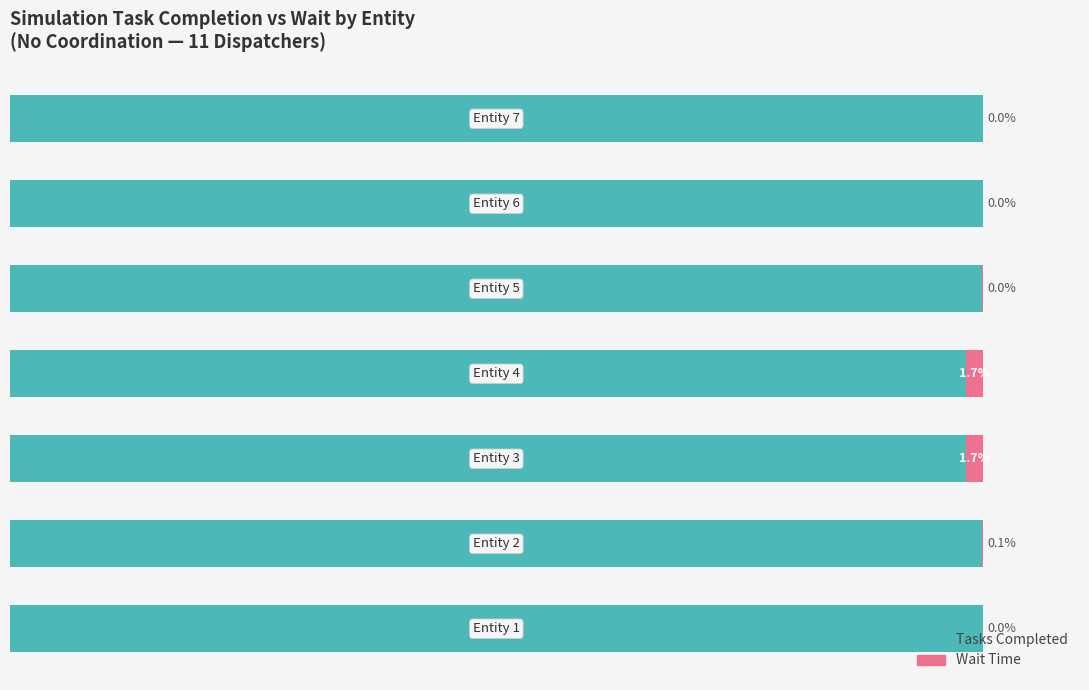

Reading left to right, list all the values displayed in this chart.

Tasks Completed: 0=100.0	1=99.9	2=98.3	3=98.3	4=100.0	5=100.0	6=100.0
Wait (scaled): 0=0.0	1=0.1	2=1.7	3=1.7	4=0.0	5=0.0	6=0.0